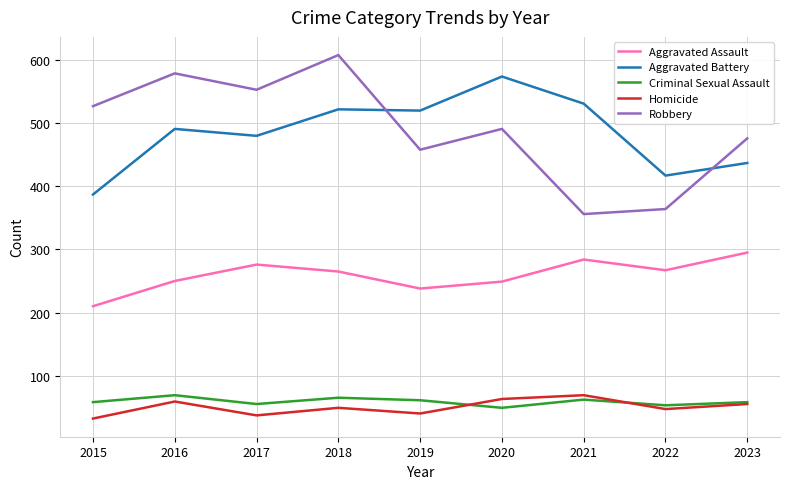

Rank the series at 2015 from highest to lowest value.

Robbery, Aggravated Battery, Aggravated Assault, Criminal Sexual Assault, Homicide